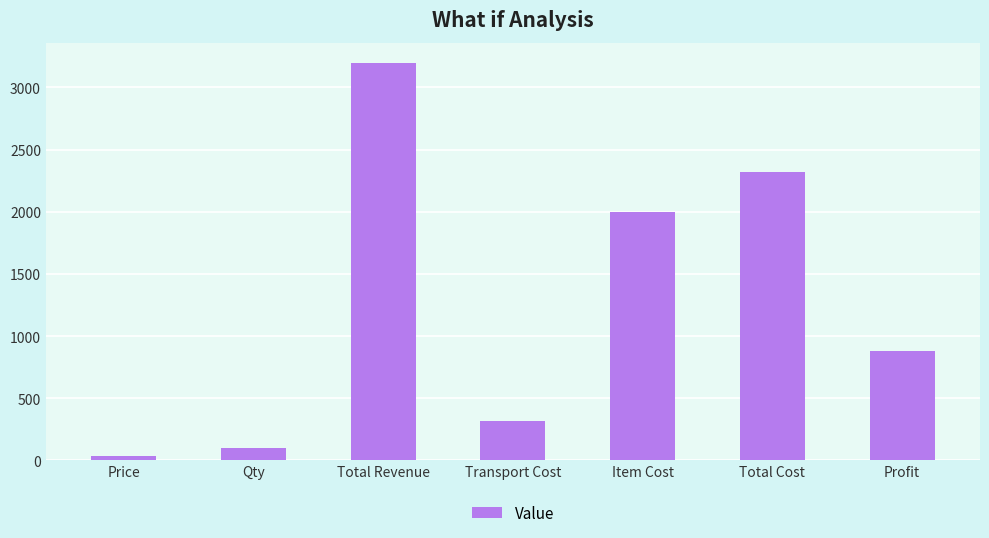

What is the value of the 4th bar from the left?

320